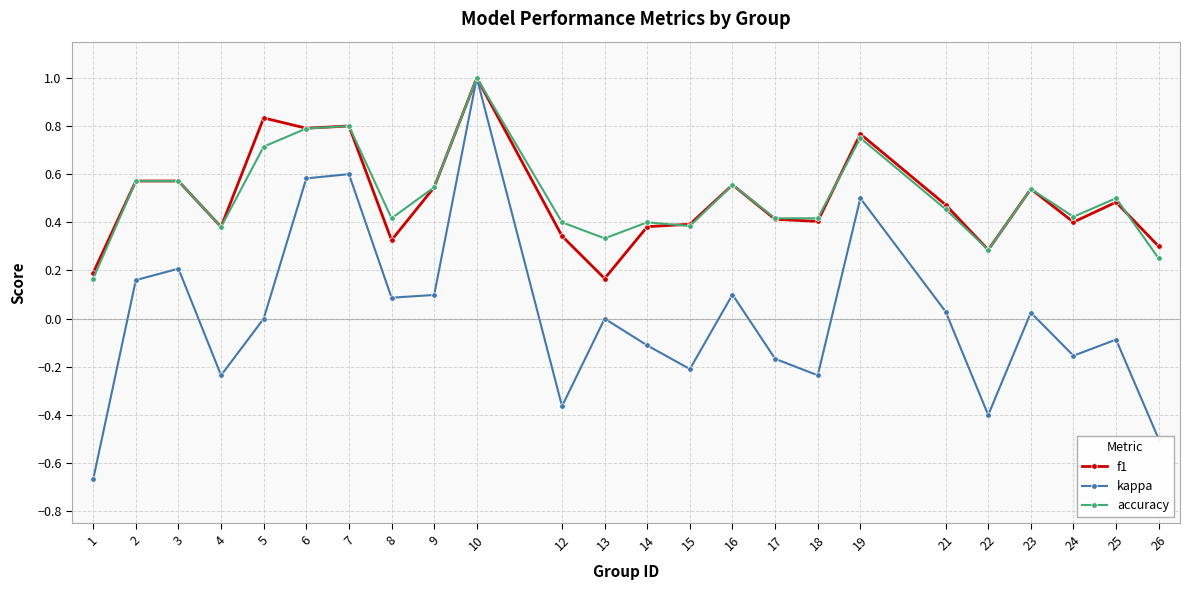

How many lines are shown in the chart?

3